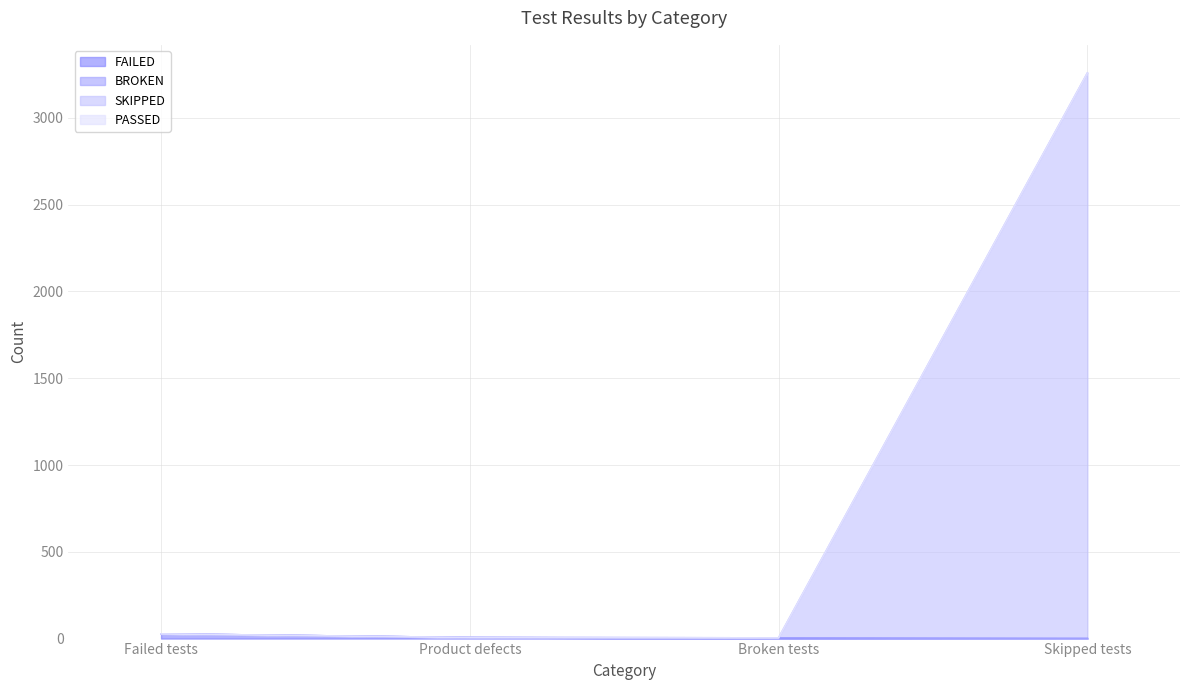

Rank the categories by FAILED value from lowest to highest.

Broken tests, Skipped tests, Product defects, Failed tests